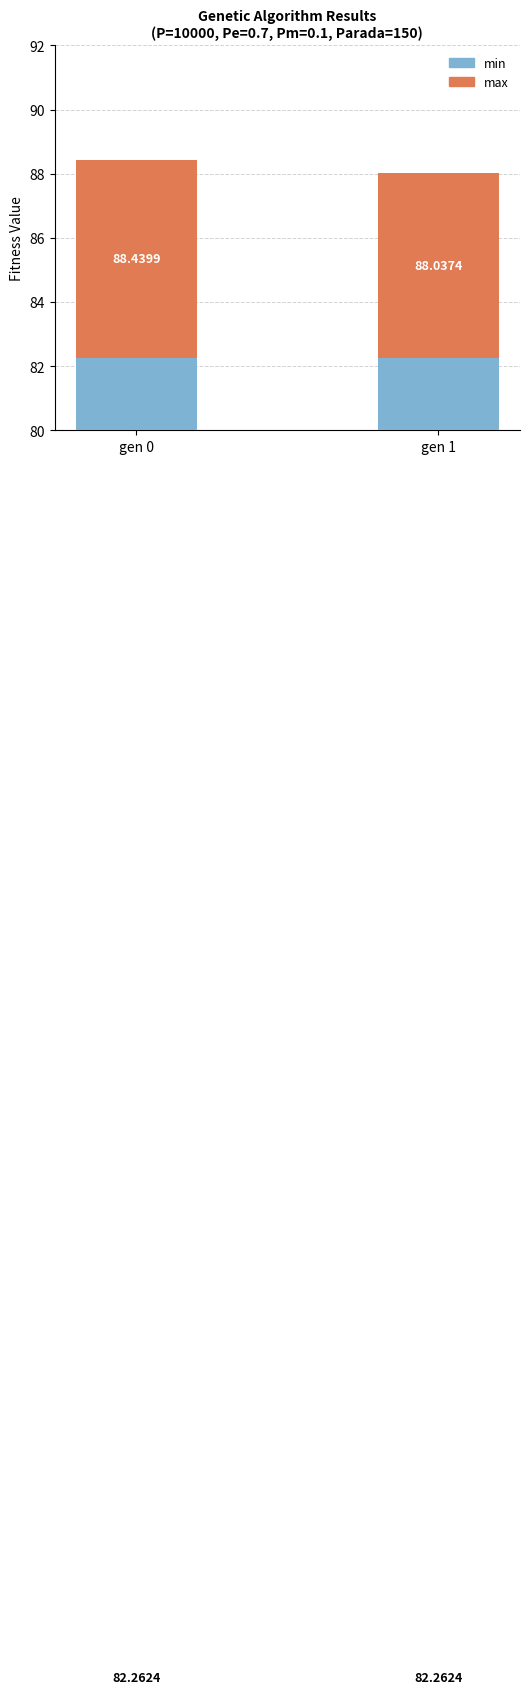

Rank the categories by max (above min) value from lowest to highest.

gen 1, gen 0